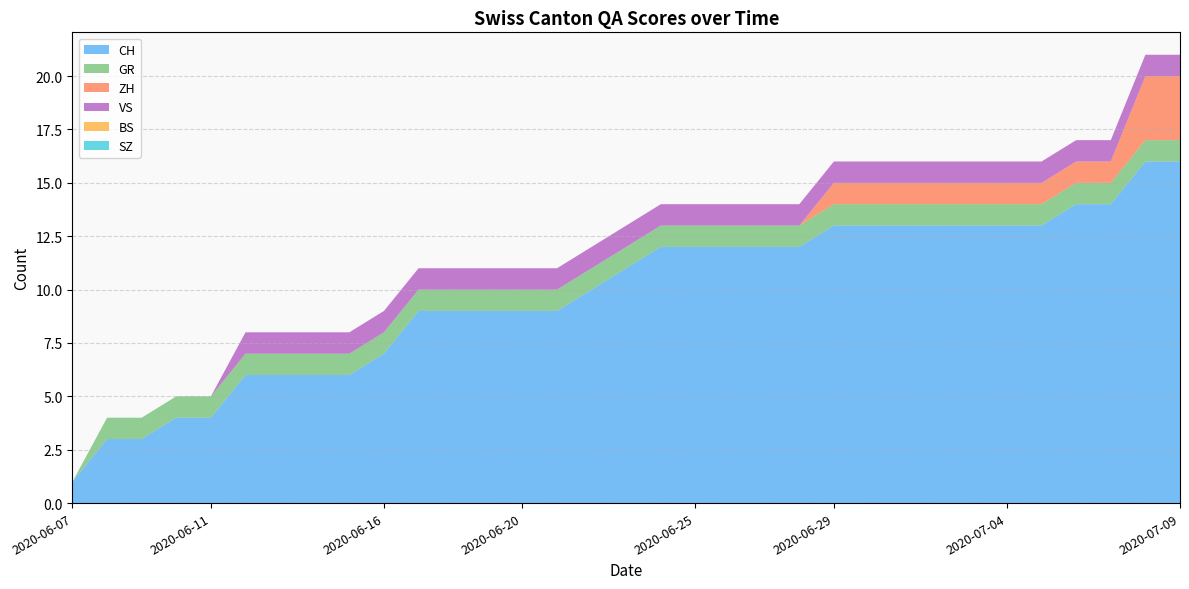

Reading left to right, what are all the values shown in this chart?

CH: 1	3	3	4	4	6	6	6	6	7	9	9	9	9	9	10	11	12	12	12	12	12	13	13	13	13	13	13	13	14	14	16	16
GR: 0	1	1	1	1	1	1	1	1	1	1	1	1	1	1	1	1	1	1	1	1	1	1	1	1	1	1	1	1	1	1	1	1
ZH: 0	0	0	0	0	0	0	0	0	0	0	0	0	0	0	0	0	0	0	0	0	0	1	1	1	1	1	1	1	1	1	3	3
VS: 0	0	0	0	0	1	1	1	1	1	1	1	1	1	1	1	1	1	1	1	1	1	1	1	1	1	1	1	1	1	1	1	1
BS: 0	0	0	0	0	0	0	0	0	0	0	0	0	0	0	0	0	0	0	0	0	0	0	0	0	0	0	0	0	0	0	0	0
SZ: 0	0	0	0	0	0	0	0	0	0	0	0	0	0	0	0	0	0	0	0	0	0	0	0	0	0	0	0	0	0	0	0	0